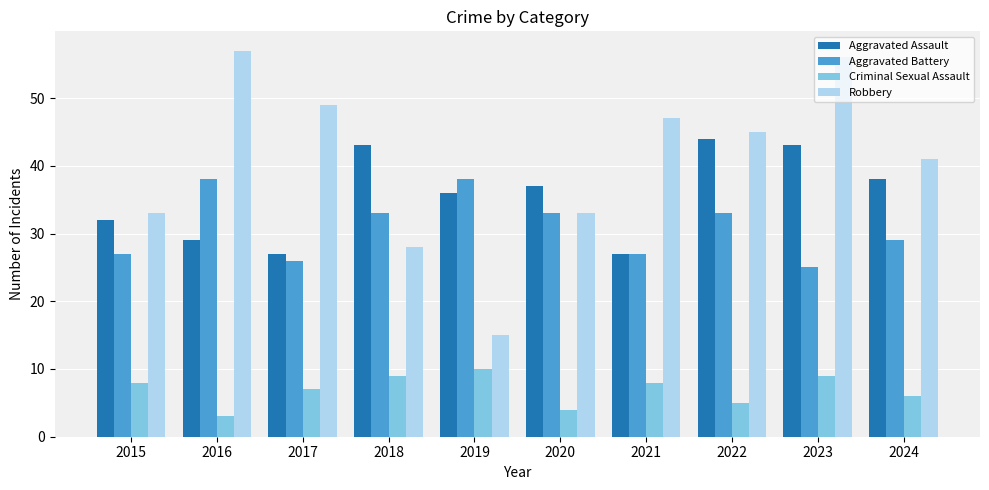

How many bars are there in each group?

4